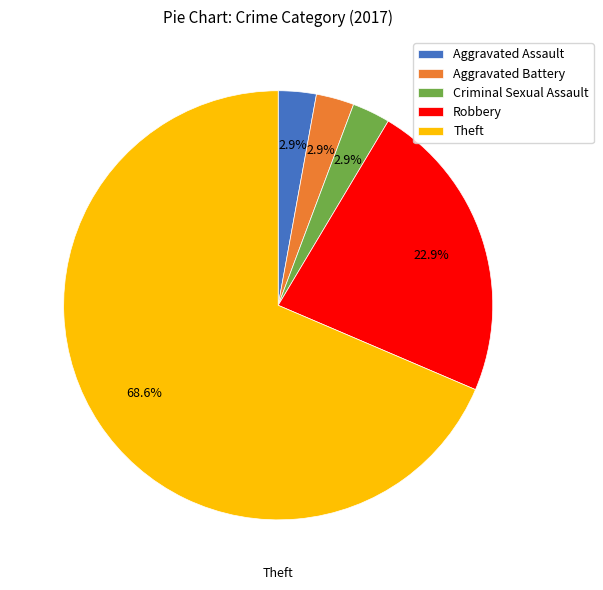

How many slices are in this pie chart?

5